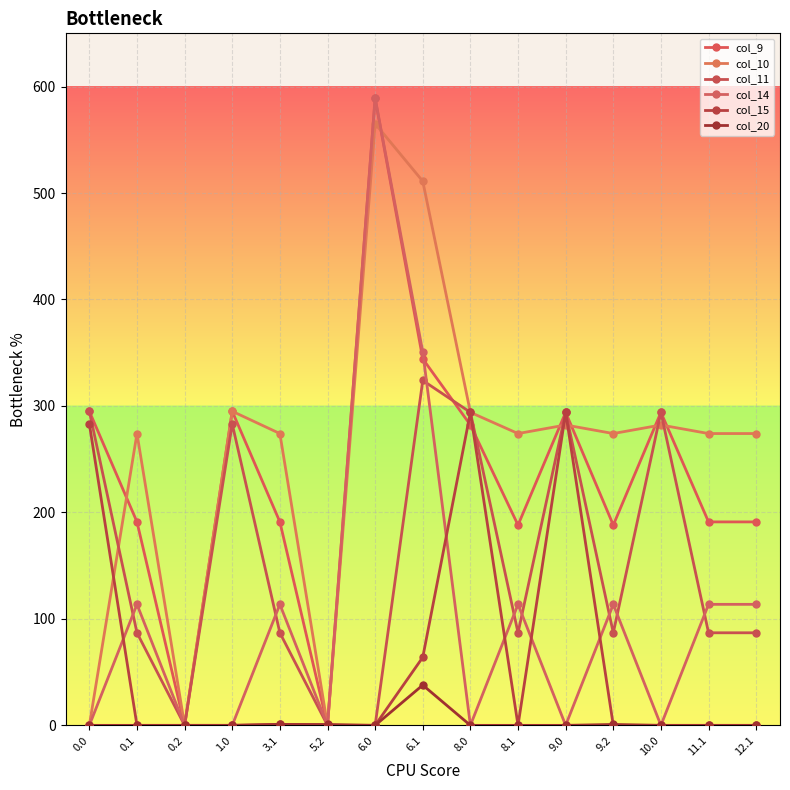

The value of col_15 at 11.1 is -125.1. True or false?

False